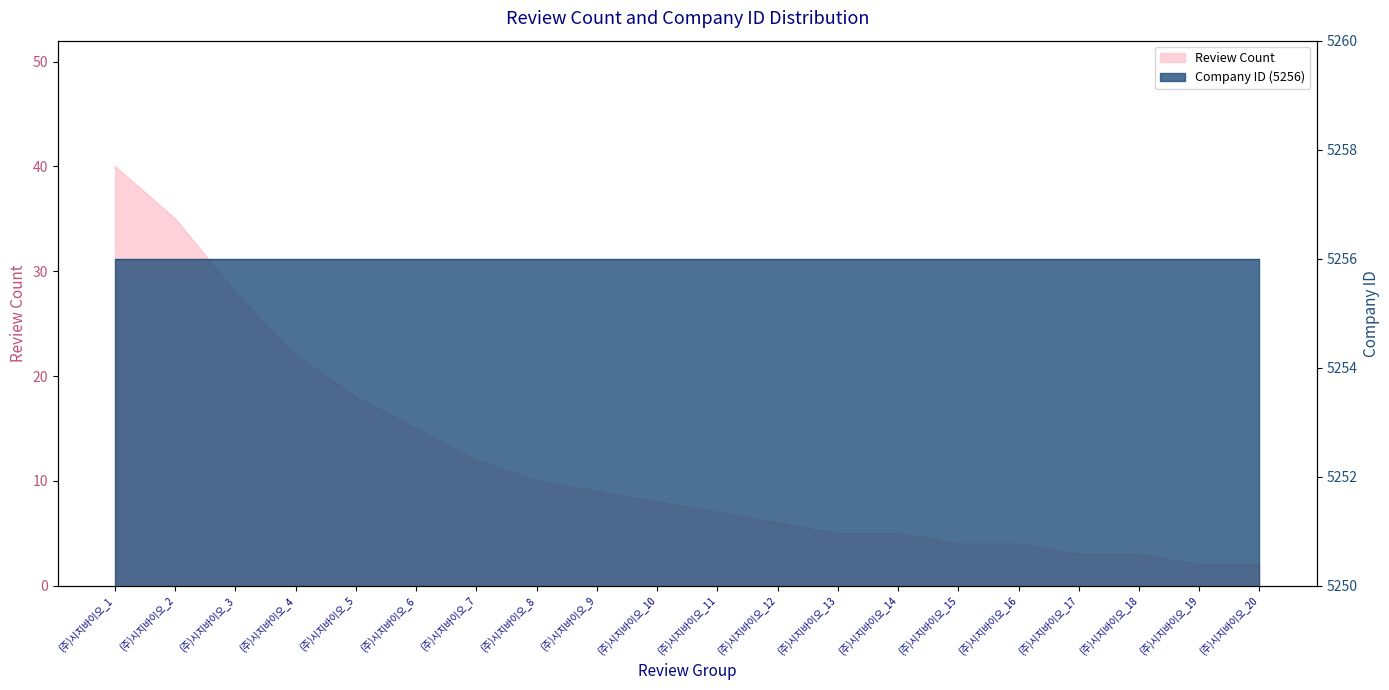

Where is the data nearest to the value 21?

(주)시지바이오_4